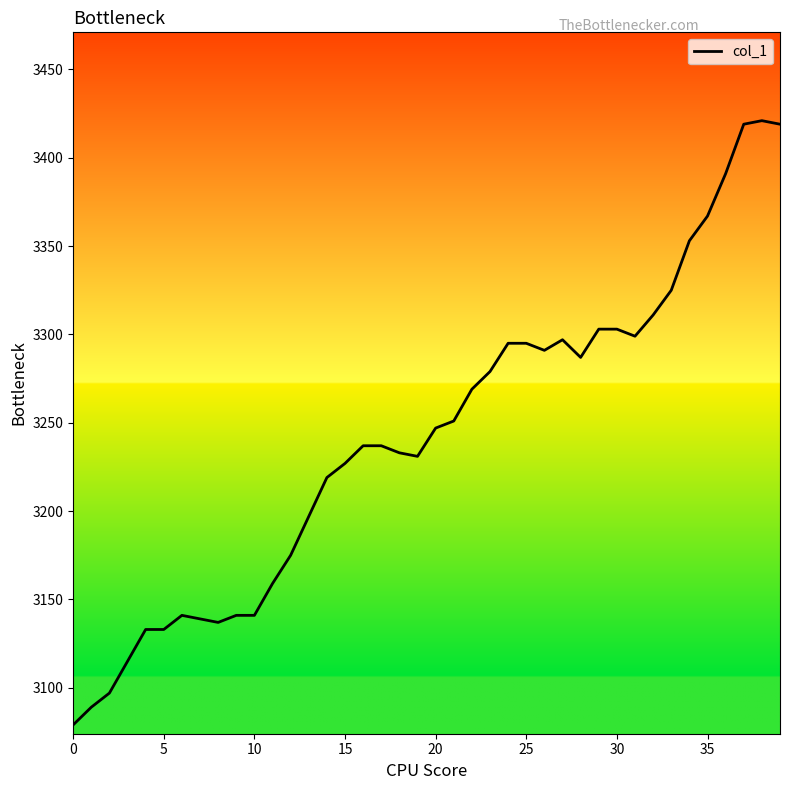

What is the greatest value displayed?

3421